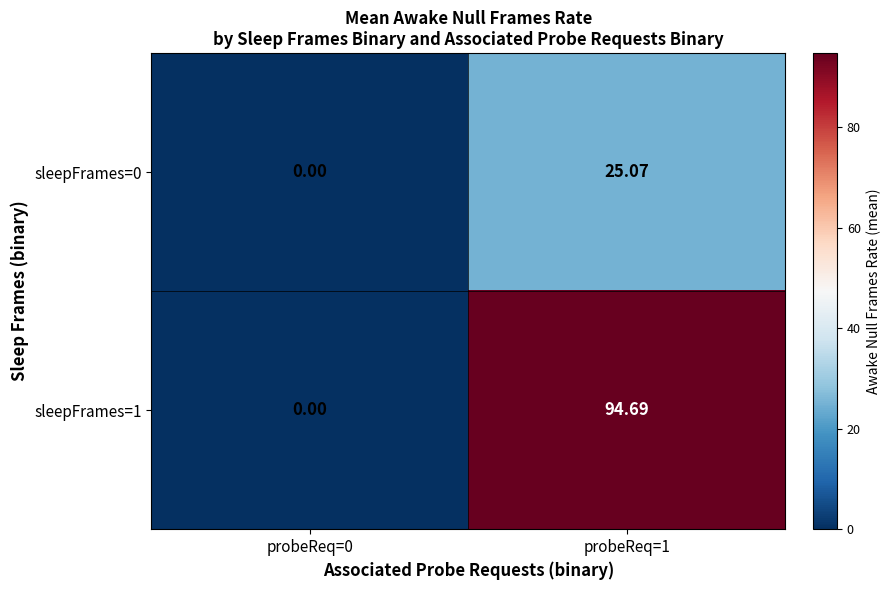

Is the value of sleepFrames=0 at probeReq=0 greater than the value of sleepFrames=1 at probeReq=1?

No